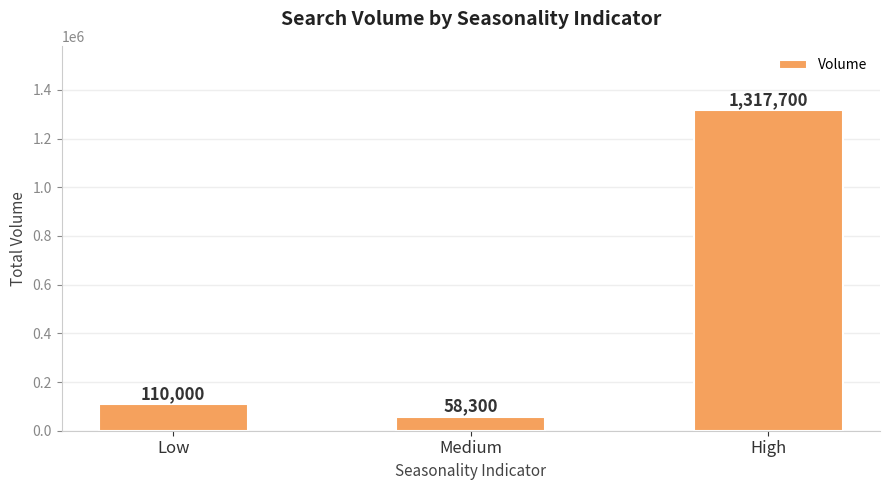

Where is the data nearest to the value 688000?

Low